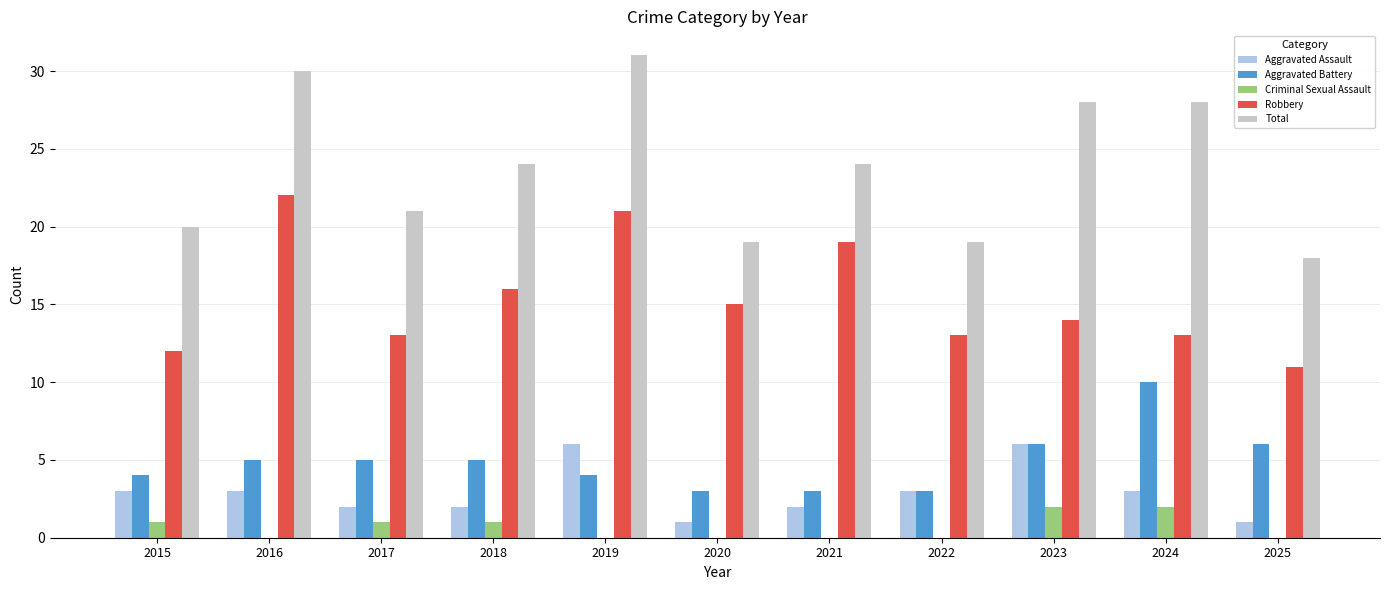

True or false: Criminal Sexual Assault has a value of -1 at 2016.

False